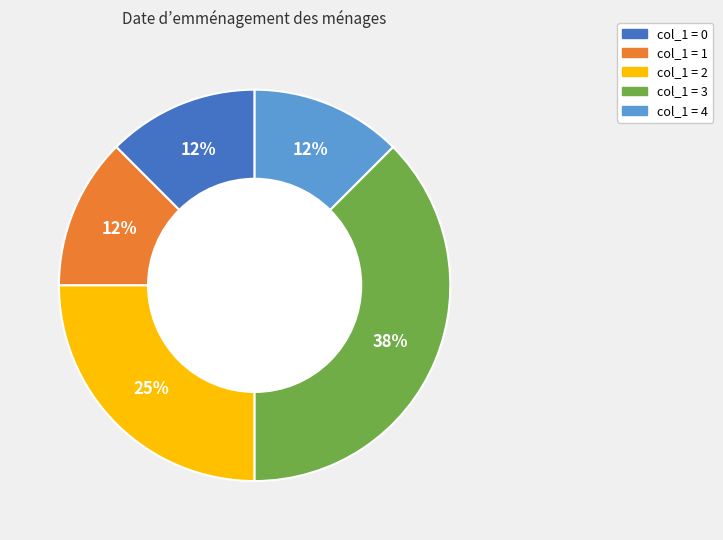

To the nearest percent, what is the average slice percentage?

20%